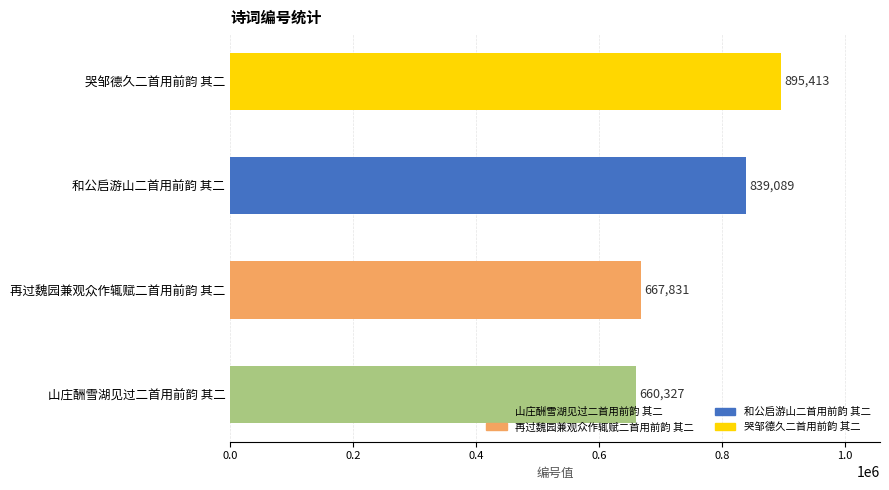

What is the average value?

765665